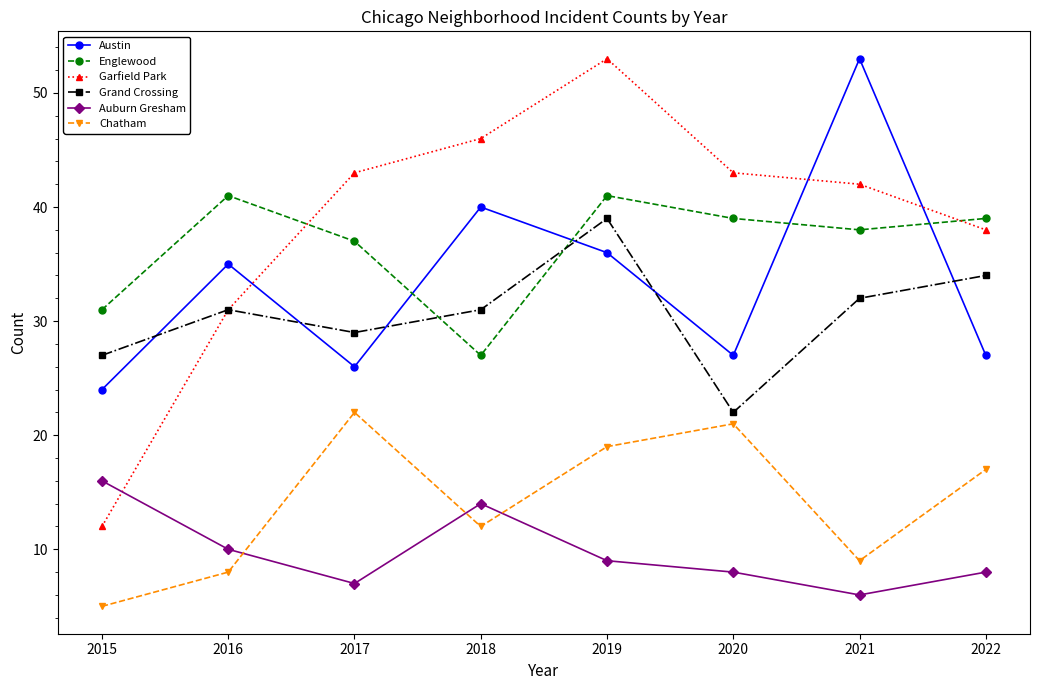

At how many categories does at least one series exceed 5?

8